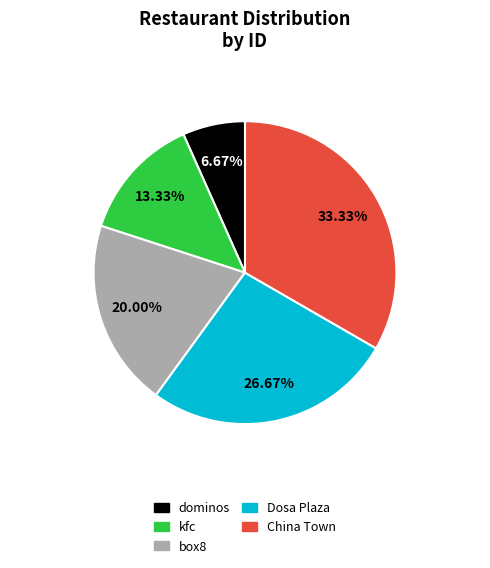

What is the ratio of the value at dominos to the value at China Town?

0.2